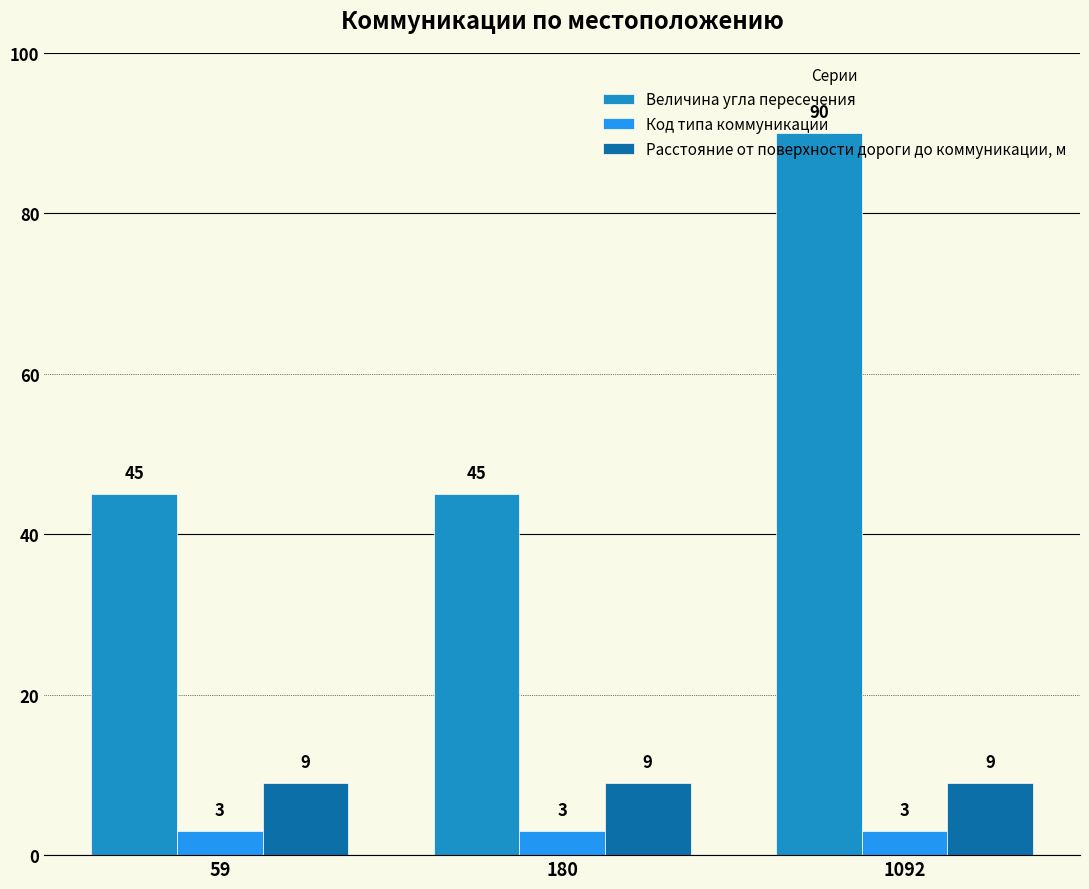

Reading left to right, extract all data points from this chart.

Величина угла пересечения: 45	45	90
Код типа коммуникации: 3	3	3
Расстояние от поверхности дороги до коммуникации, м: 9	9	9